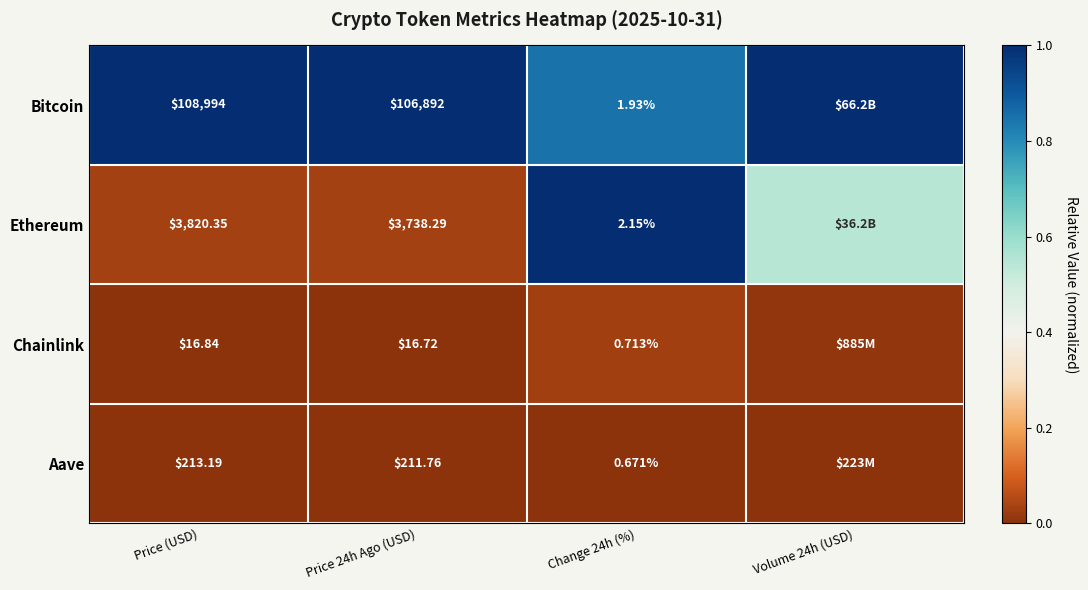

The value of Aave at Price 24h Ago (USD) is 0.0. True or false?

False